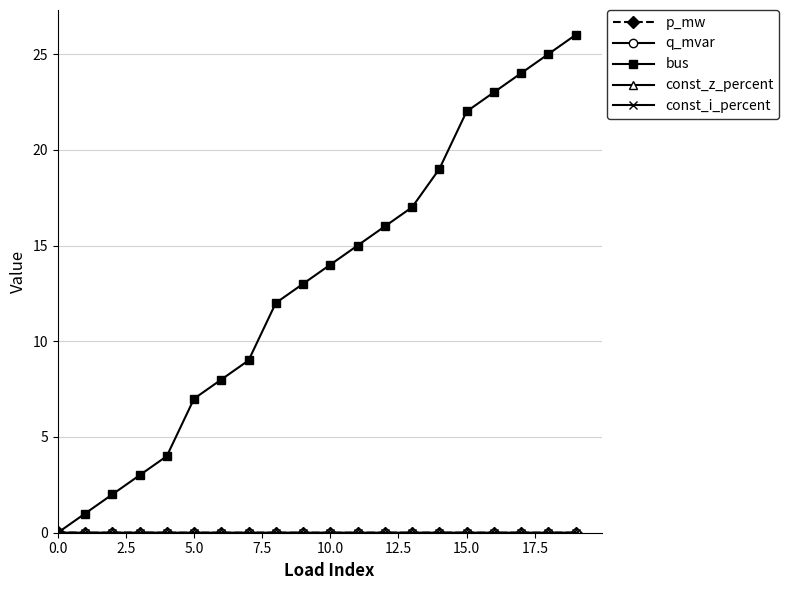

Does the chart display data point markers on the line(s)?

Yes